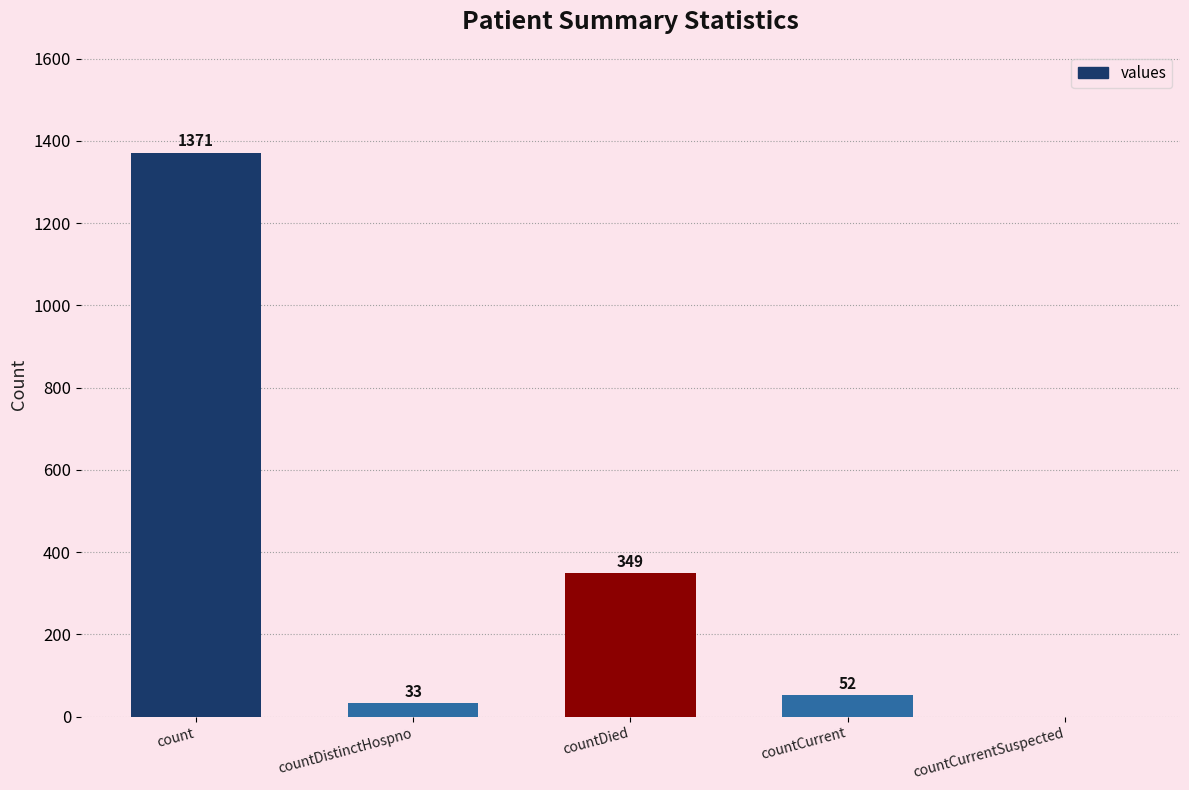

The value at countCurrent is 52. True or false?

True